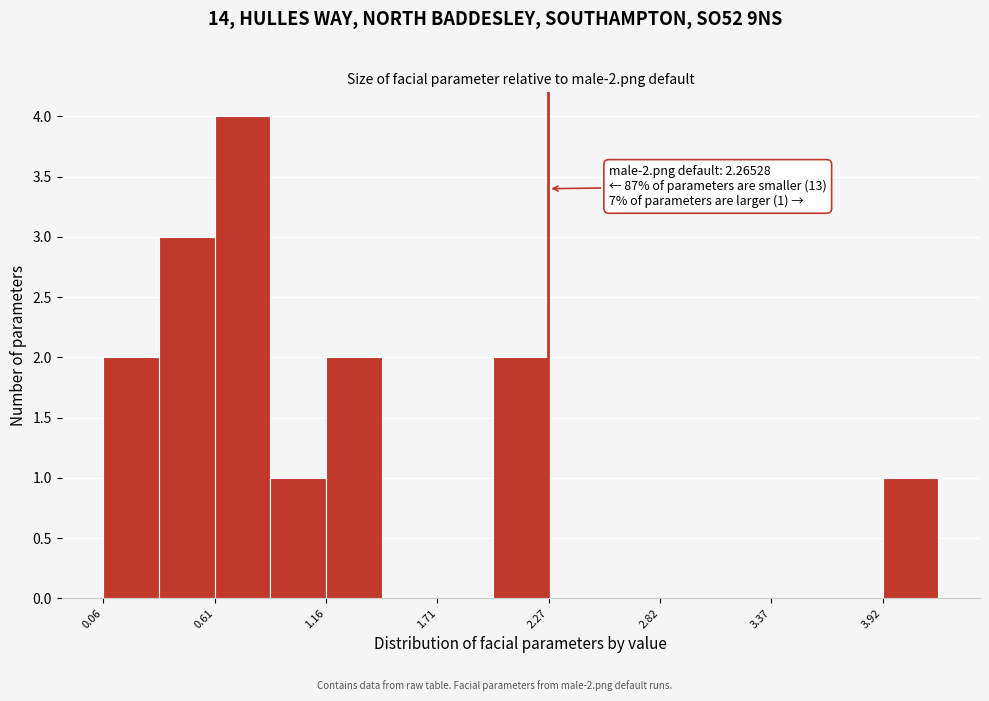

Read against the x-axis, roughly where is the centre of the tallest bar?

0.7